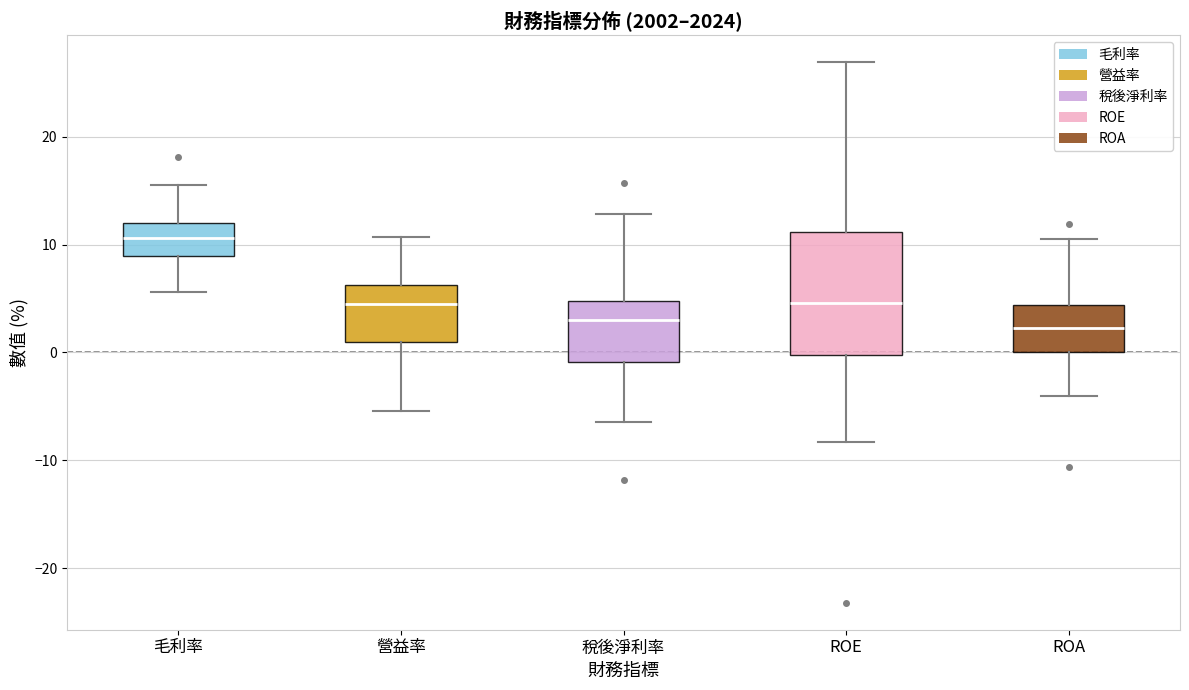

Reading left to right, read every box against the y-axis: the position of its median line, the range the box covers, and the ends of its whiskers. The values are not printed on the chart, so give them approximately, as read against the axis.

毛利率: median 11, box 9 to 12, whiskers 6 to 16
營益率: median 4, box 1 to 6, whiskers -5 to 11
稅後淨利率: median 3, box -1 to 5, whiskers -6 to 13
ROE: median 5, box 0 to 11, whiskers -8 to 27
ROA: median 2, box 0 to 4, whiskers -4 to 11